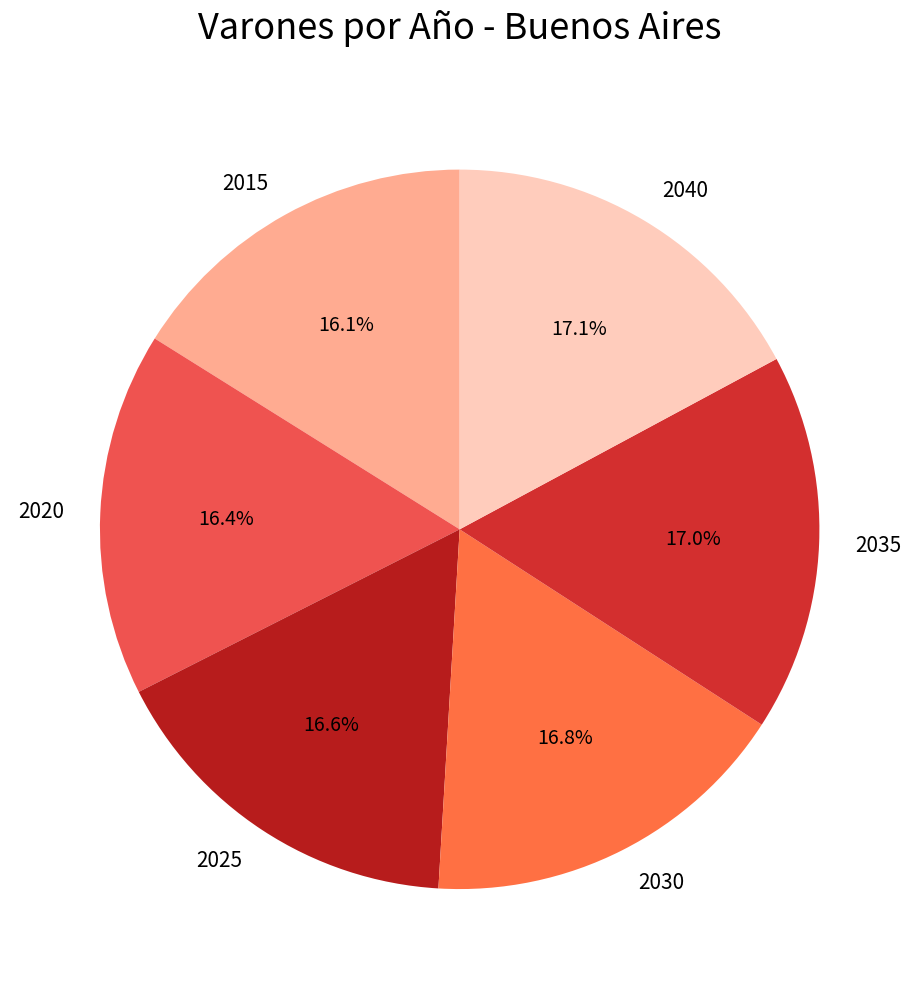

What percentage is the 2015 slice, to the nearest percent?

16%